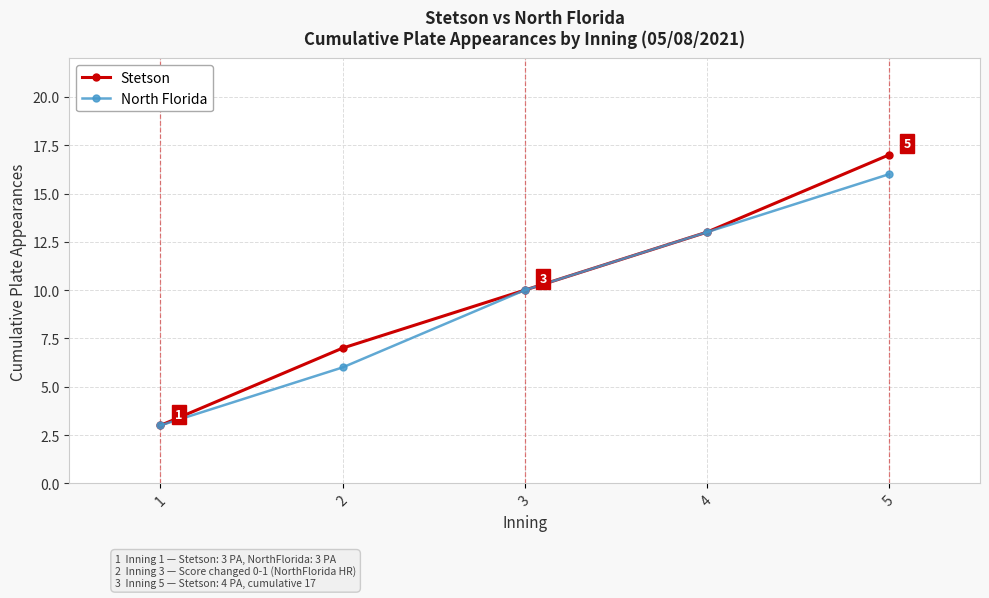

What is the sum of the North Florida values at 1 and 4?

16